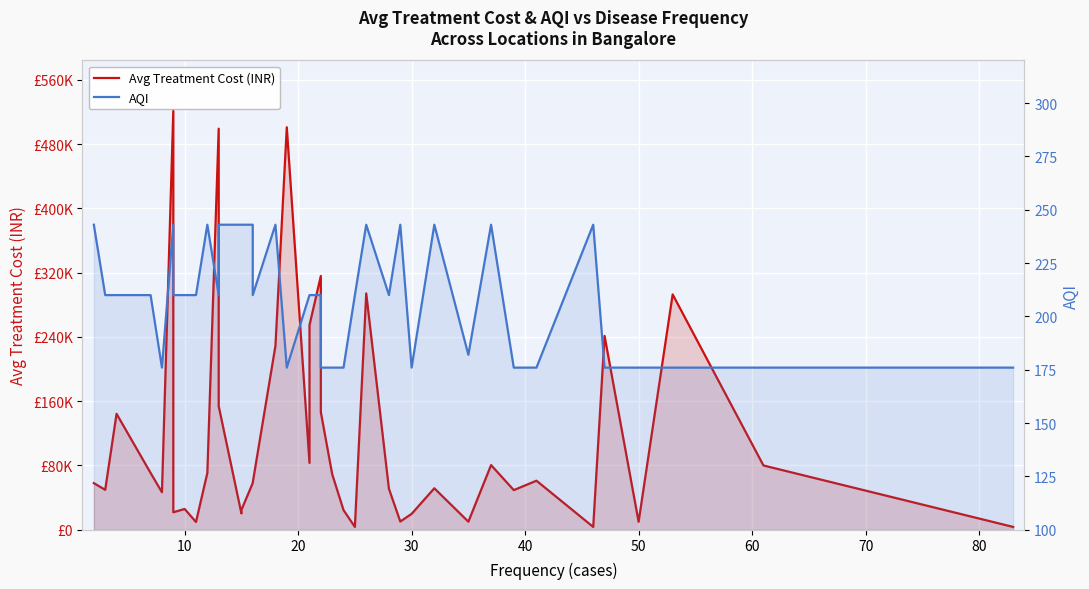

True or false: AQI has more than 0 points higher than both neighbors.

True